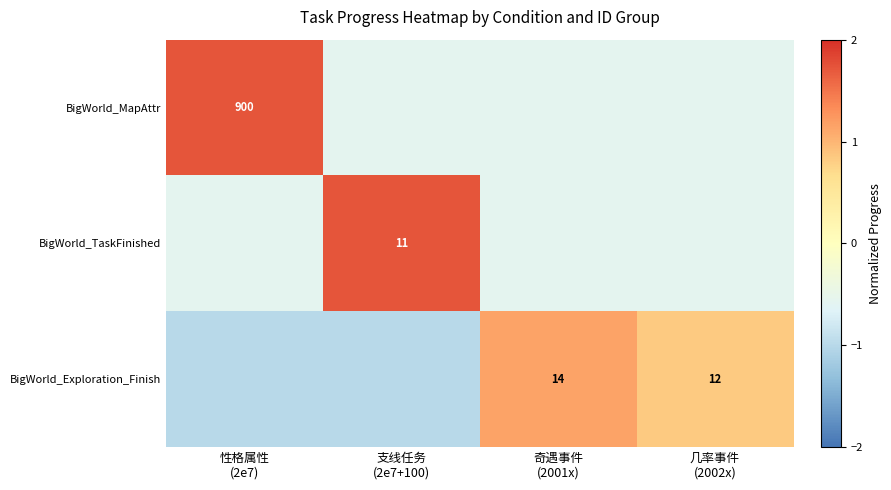

Read the BigWorld_Exploration_Finish value at 性格属性 (2e7).

-1.0